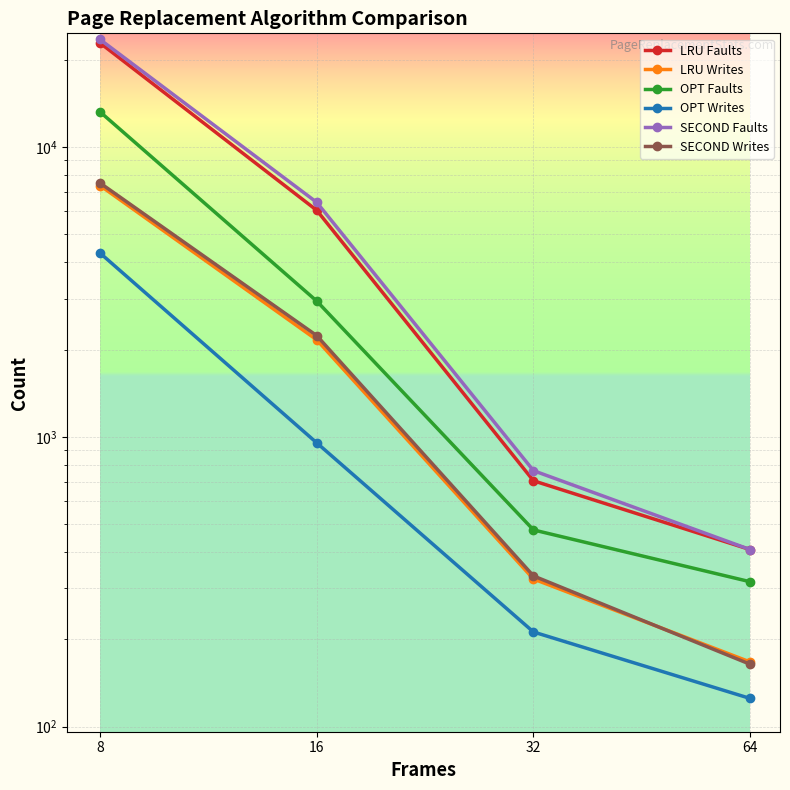

At which category does the chart reach its peak across all series?

8